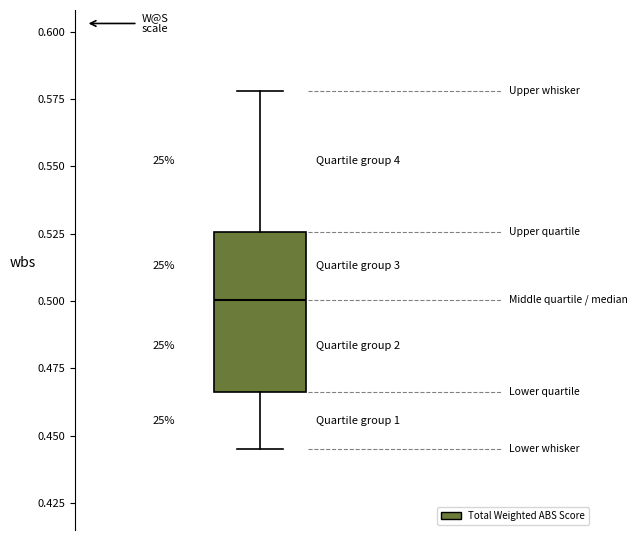

Transcribe this box plot: give where the median line is, the range the box spans, and where the two whiskers end, as read against the y-axis. The values are not printed on the chart, so give them approximately, as read against the axis.

median 0.500, box 0.465 to 0.525, whiskers 0.445 to 0.580